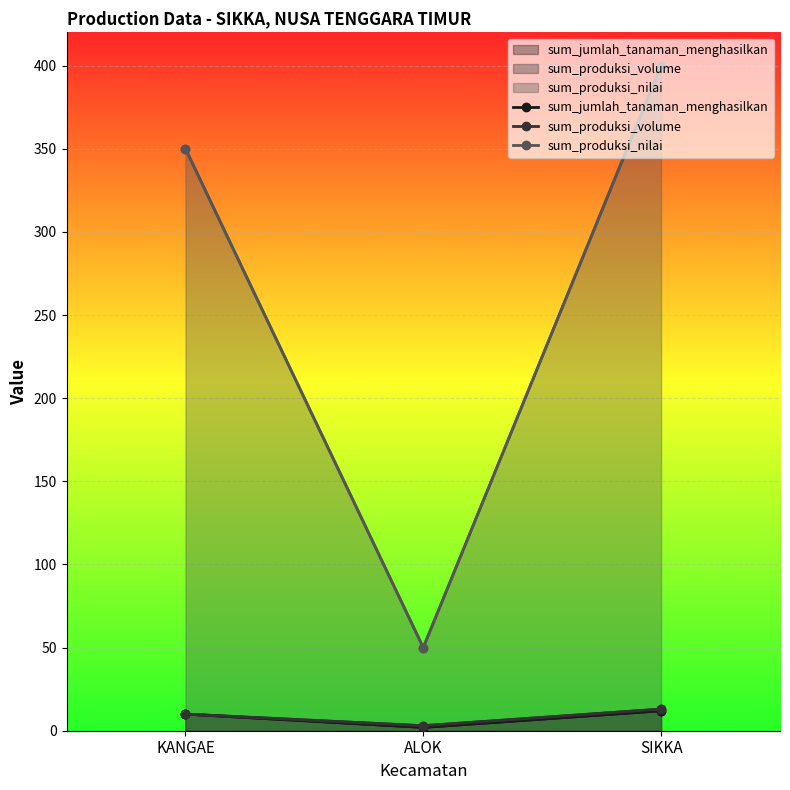

Which category has the lowest value in the sum_produksi_volume series?

ALOK